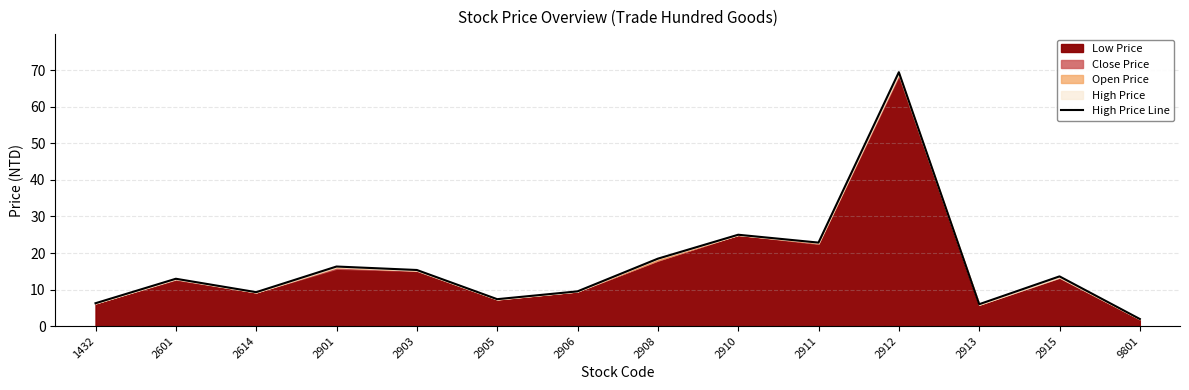

How many lines are shown in the chart?

1